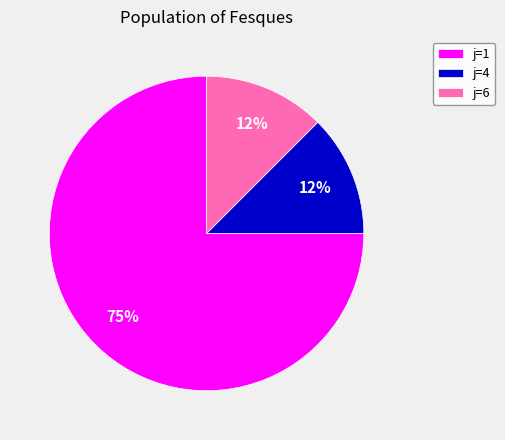

Which slice represents more than half of the pie?

j=1